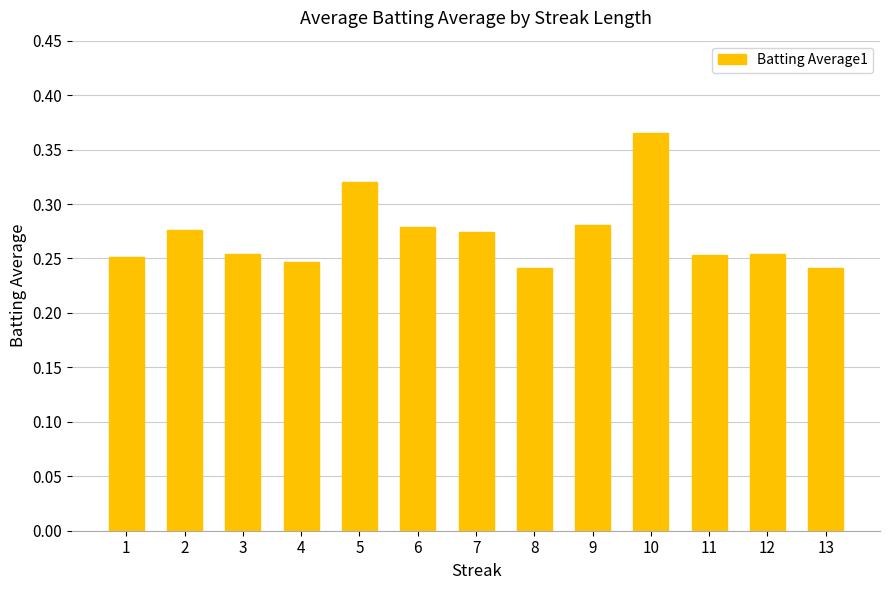

The value at 8 is 0.4. True or false?

False